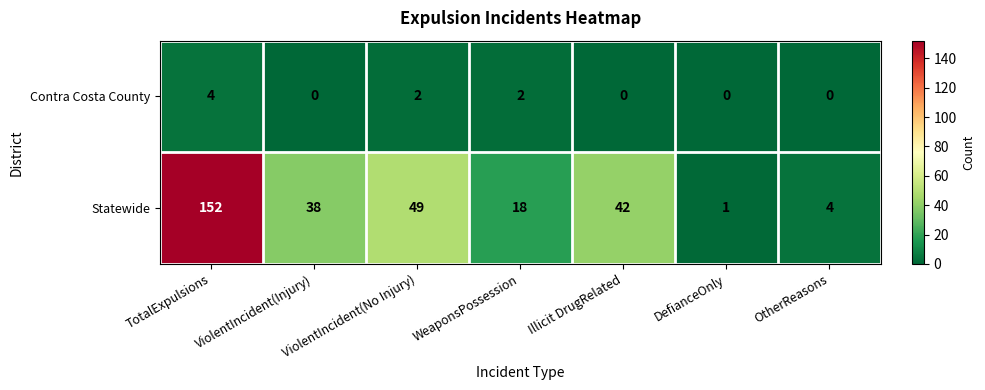

What is the maximum value for Contra Costa County?

4